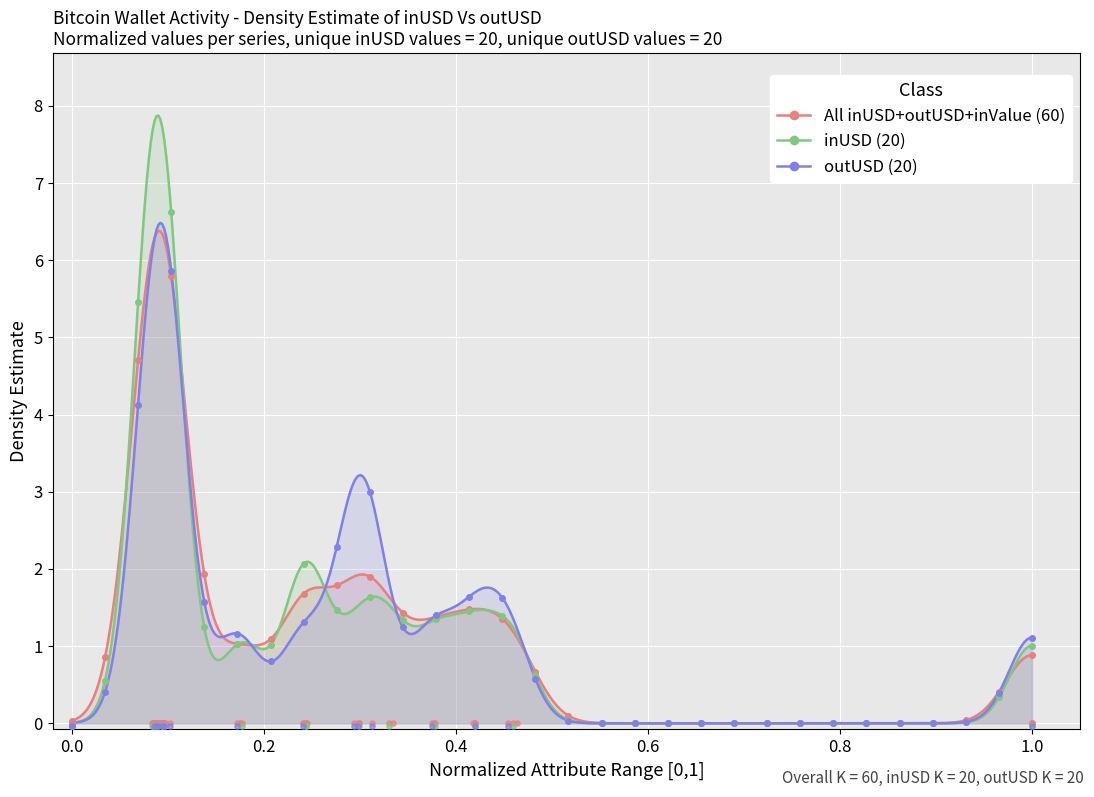

Which series has the largest Y range (max minus min)?

inUSD (20)